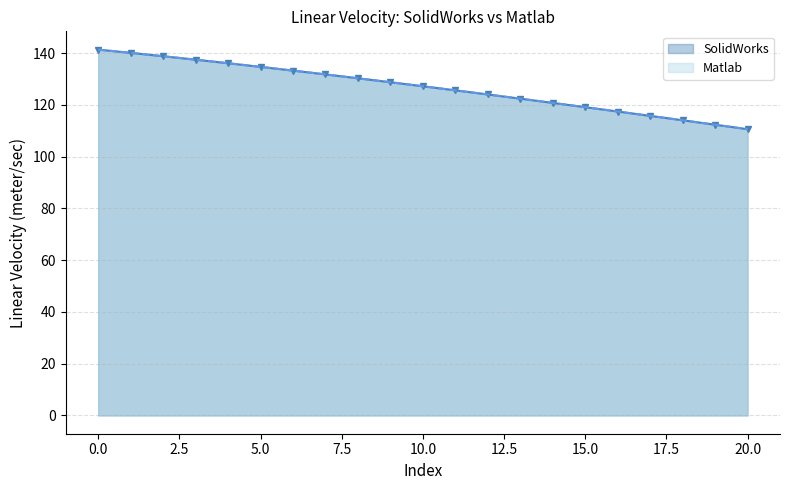

Is it true that SolidWorks equals 119.1 at 15.0?

True